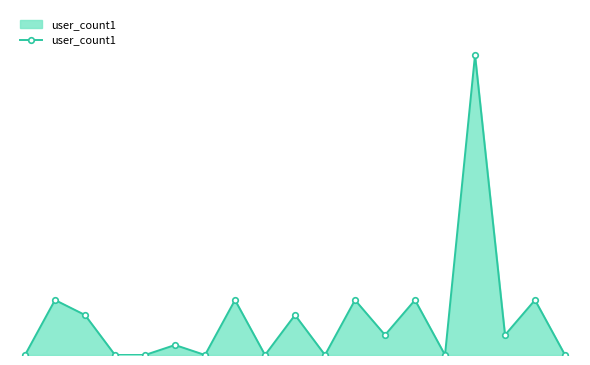

How many interior local valleys (lower than both neighbors) does the data have?

6